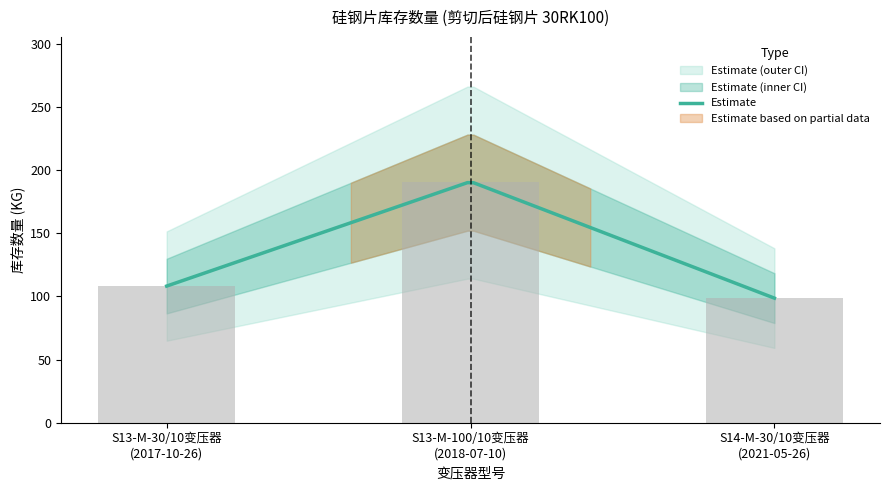

Reading left to right, list all the values displayed in this chart.

108.1	190.8	98.6